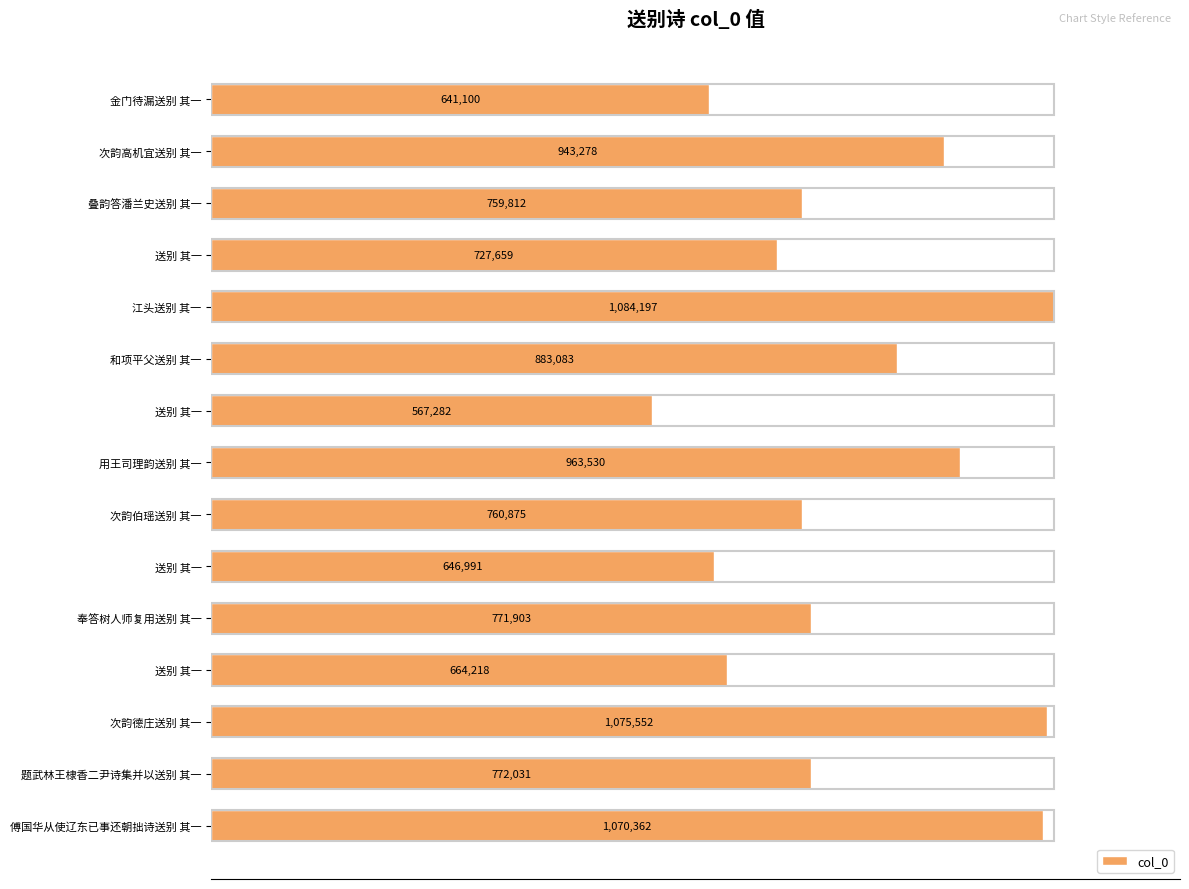

Are the bars grouped side by side (vs. stacked)?

No